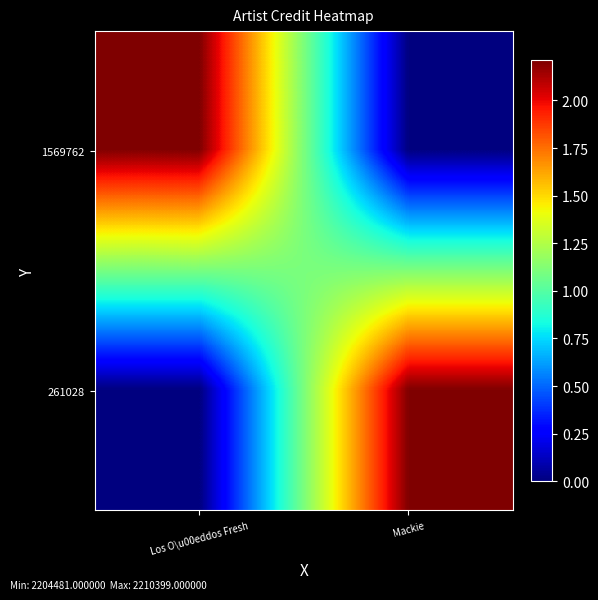

Reading left to right, transcribe all the data shown in this chart.

1569762: Los O\u00eddos Fresh=2210399	Mackie=0
261028: Los O\u00eddos Fresh=0	Mackie=2204481